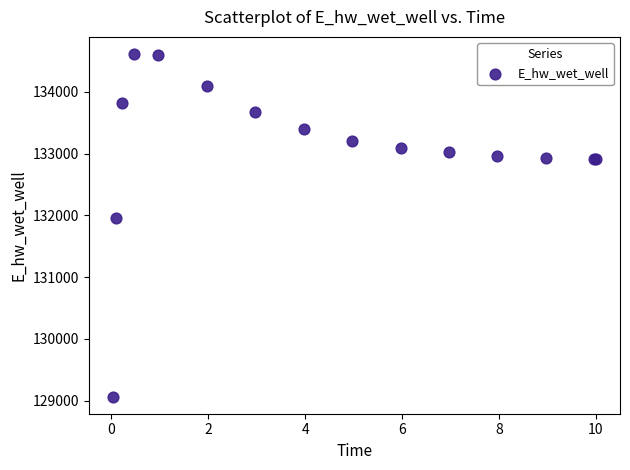

What Y value in the scatter plot is closest to 131840?

131960.9